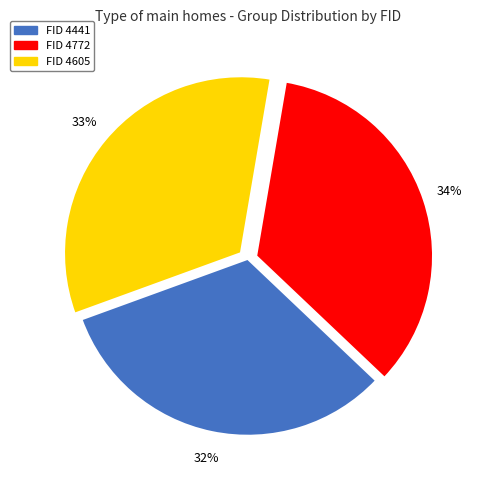

To the nearest percent, what is the difference between the largest and smallest slice percentages?

2%